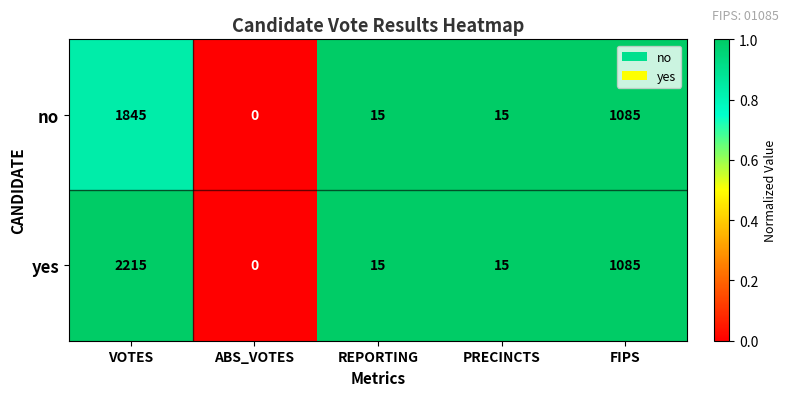

Read the no value at VOTES, to the nearest 50.

1850